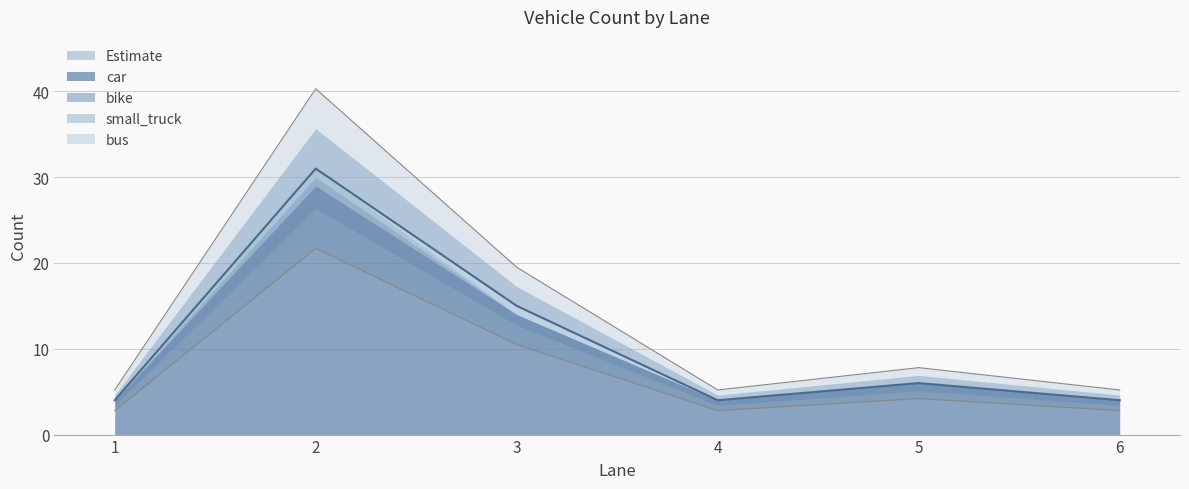

Does the chart have visible grid lines?

Yes